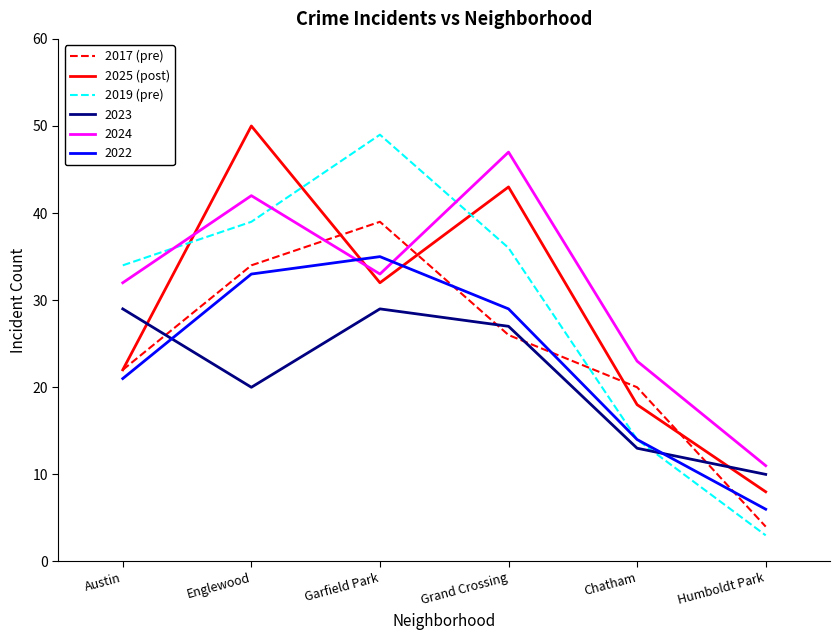

At which category does 2025 (post) reach its first local valley?

Garfield Park